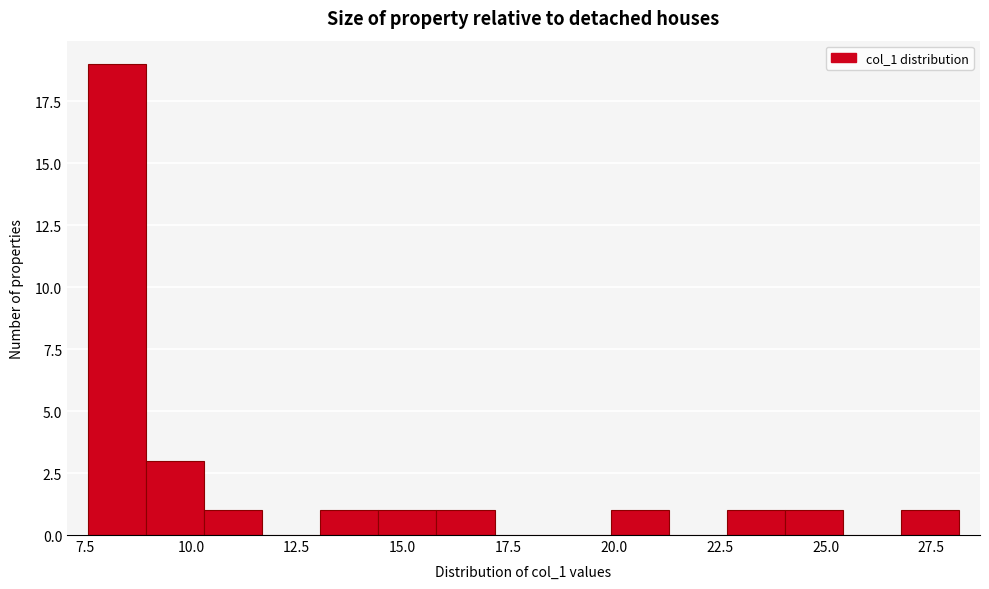

Read against the x-axis, roughly where is the centre of the tallest bar?

8.5